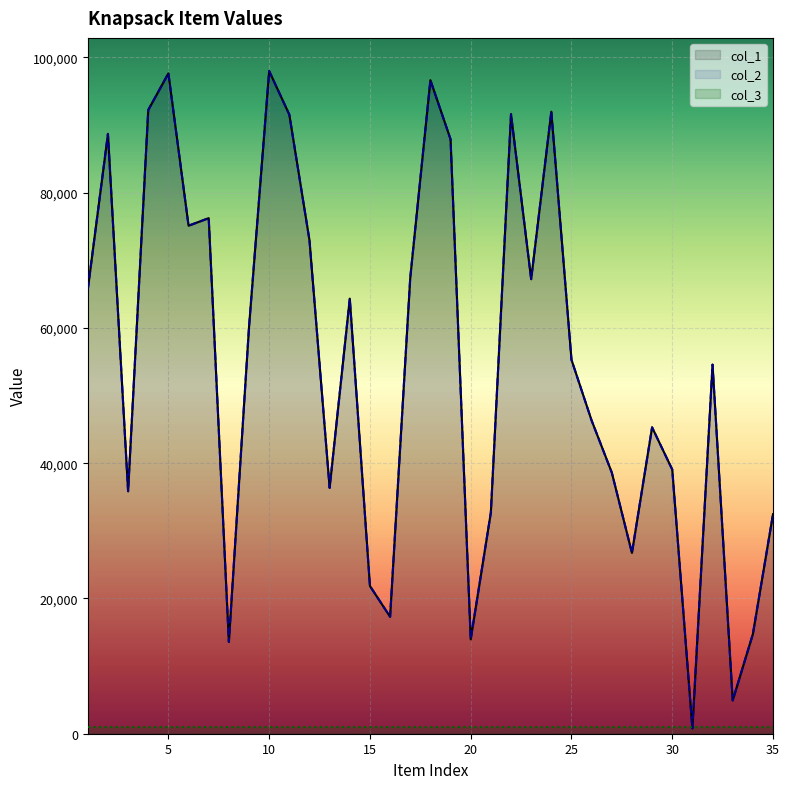

Reading left to right, list all the values displayed in this chart.

col_1: 1=65677	2=88673	3=35844	4=92213	5=97624	6=75103	7=76217	8=13570	9=60124	10=97968	11=91522	12=72950	13=36349	14=64322	15=21839	16=17292	17=67402	18=96621	19=87879	20=13954	21=32706	22=91593	23=67197	24=91960	25=55284	26=46302	27=38614	28=26731	29=45294	30=39057	31=793	32=54565	33=4929	34=14723	35=32452
col_2: 1=65677	2=88673	3=35844	4=92213	5=97624	6=75103	7=76217	8=13570	9=60124	10=97968	11=91522	12=72950	13=36349	14=64322	15=21839	16=17292	17=67402	18=96621	19=87879	20=13954	21=32706	22=91593	23=67197	24=91960	25=55284	26=46302	27=38614	28=26731	29=45294	30=39057	31=793	32=54565	33=4929	34=14723	35=32452